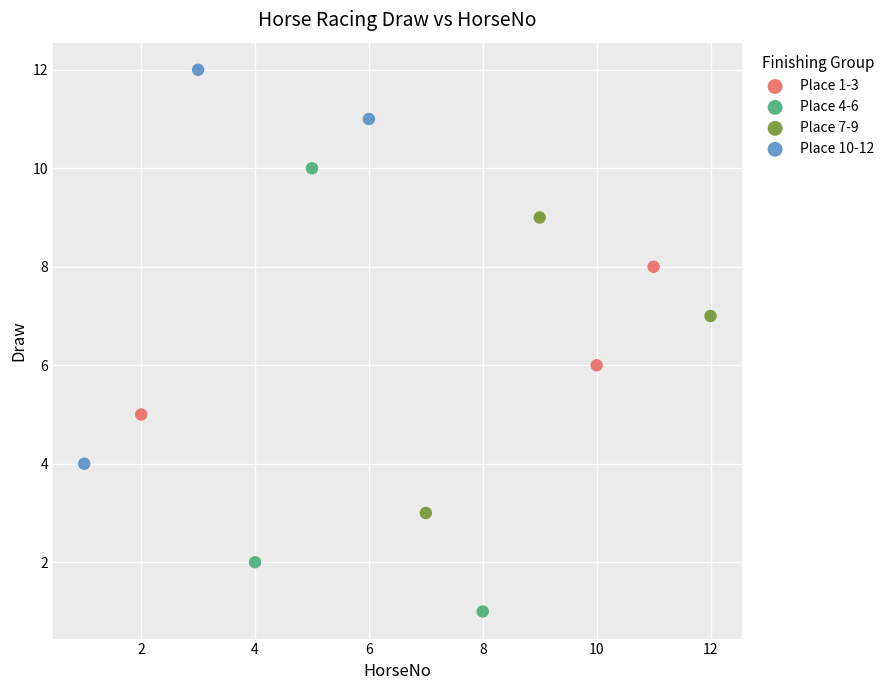

Which series reaches the maximum Y coordinate?

Place 10-12